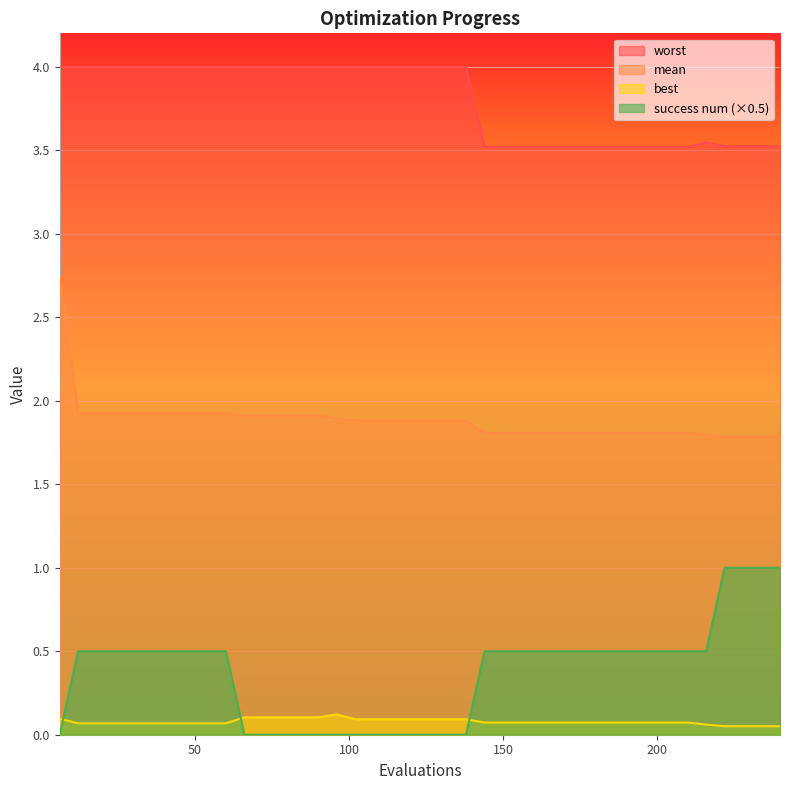

True or false: success num (×0.5) and worst intersect in this chart.

False